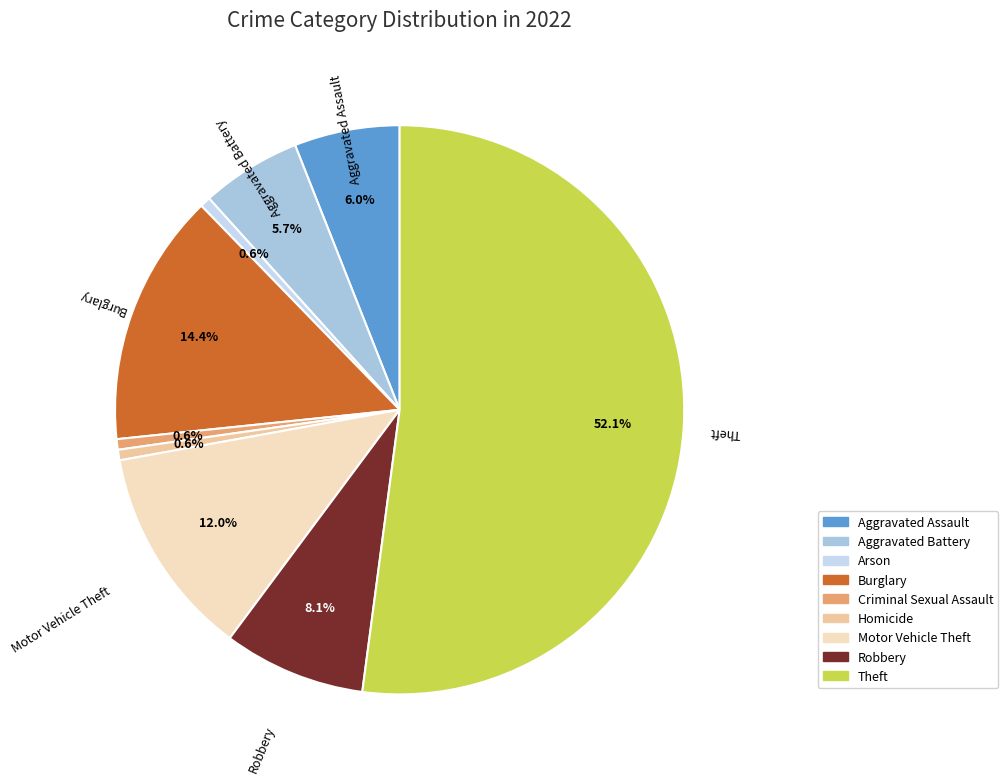

How many slices are in this pie chart?

9